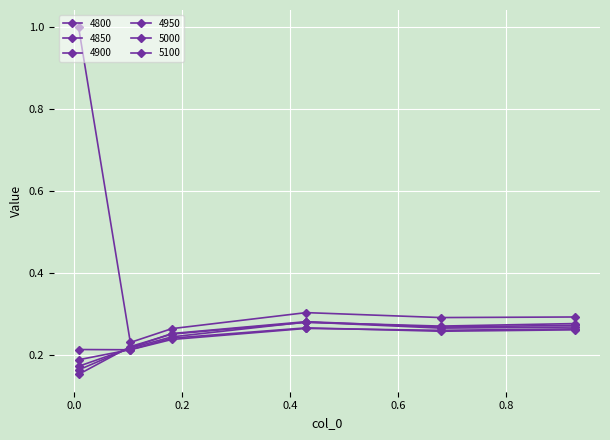

How many lines are shown in the chart?

6